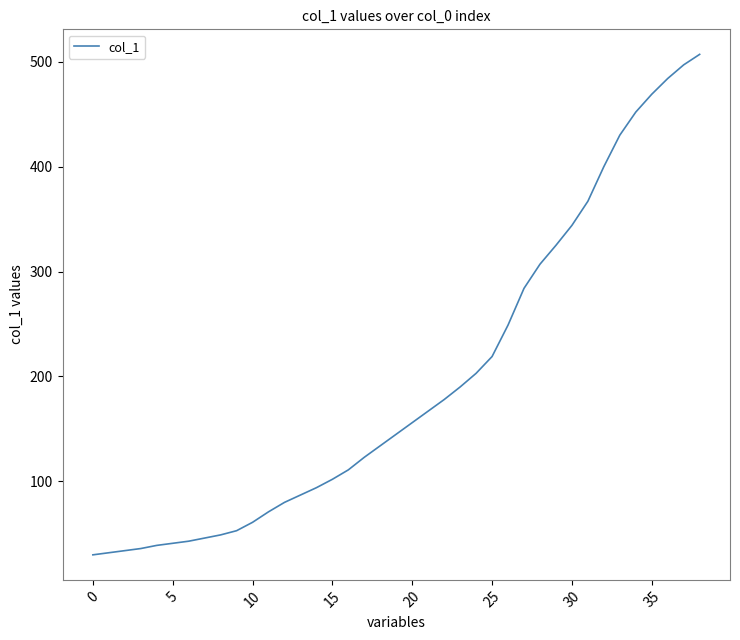

What is the minimum value shown in the chart?

30